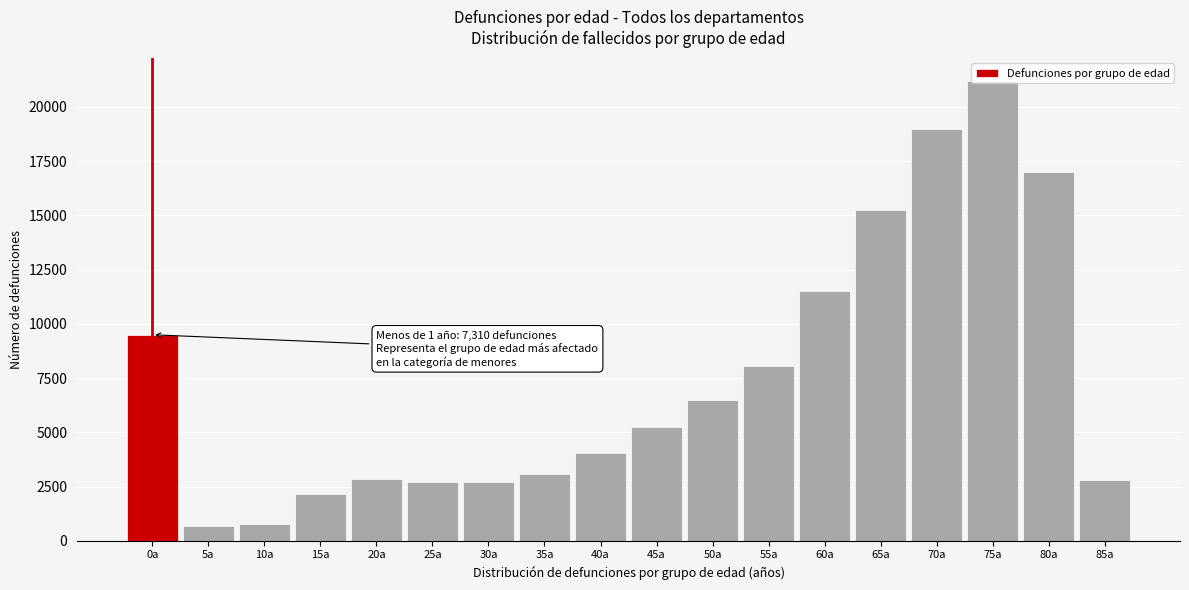

Where is the data nearest to the value 10929?

60a